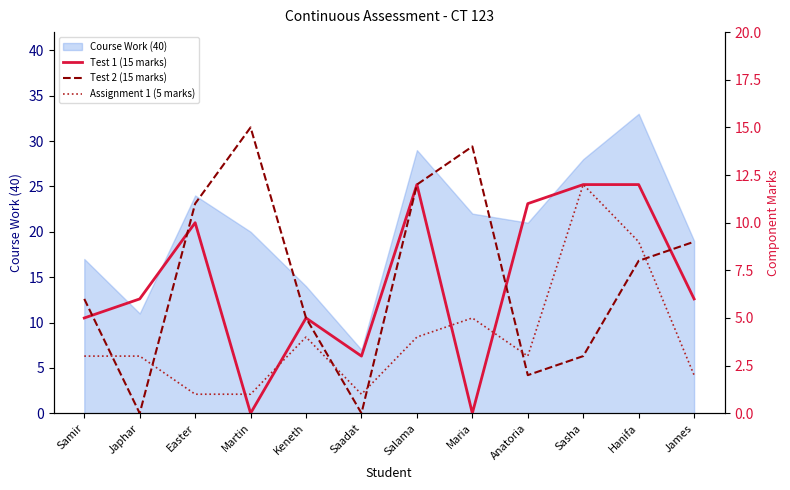

Does the chart have visible grid lines?

No